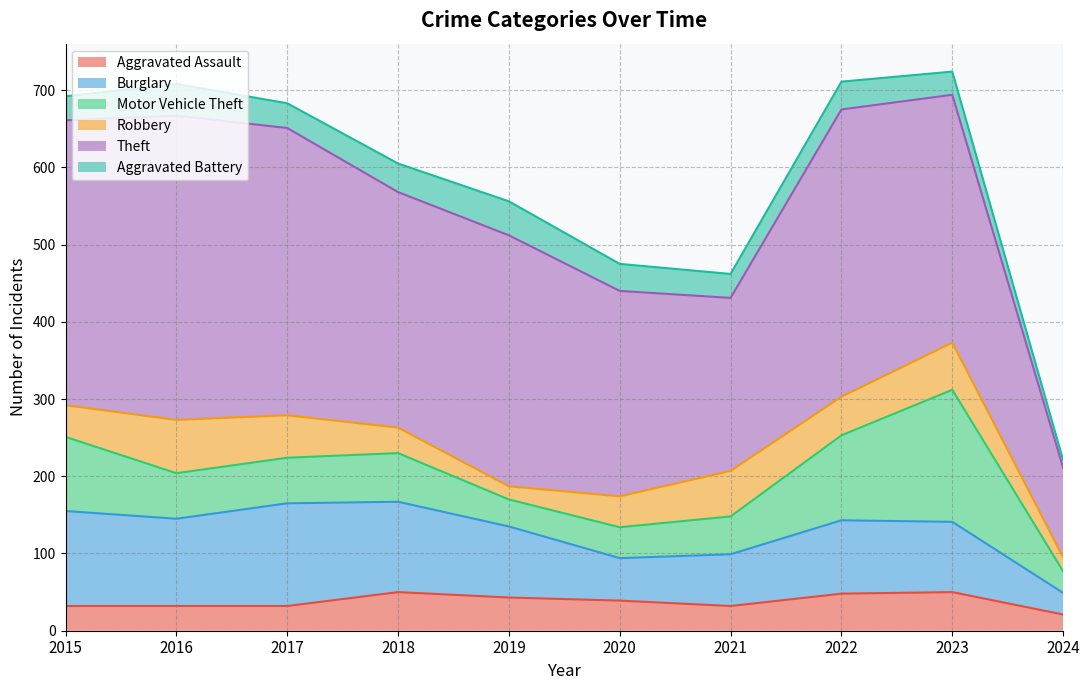

What is the smallest value displayed?

10